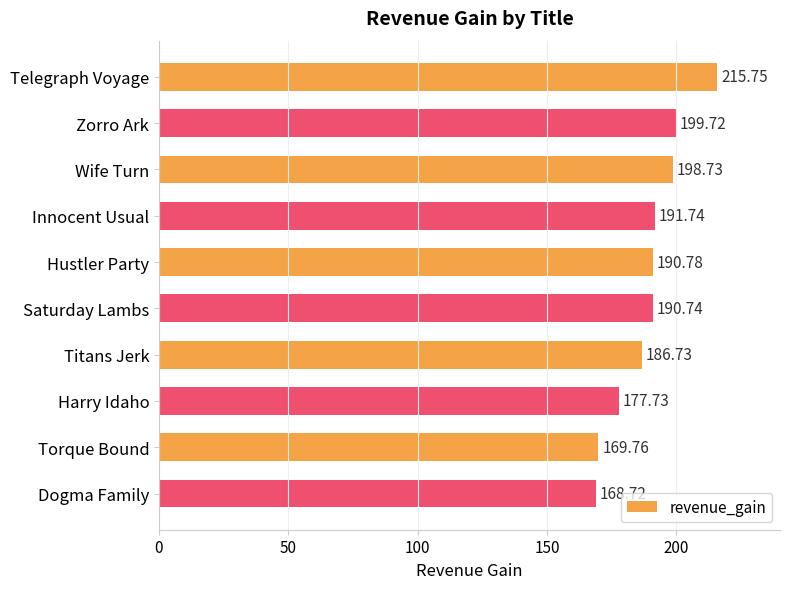

What is the label of the 6th bar from the top?

Saturday Lambs